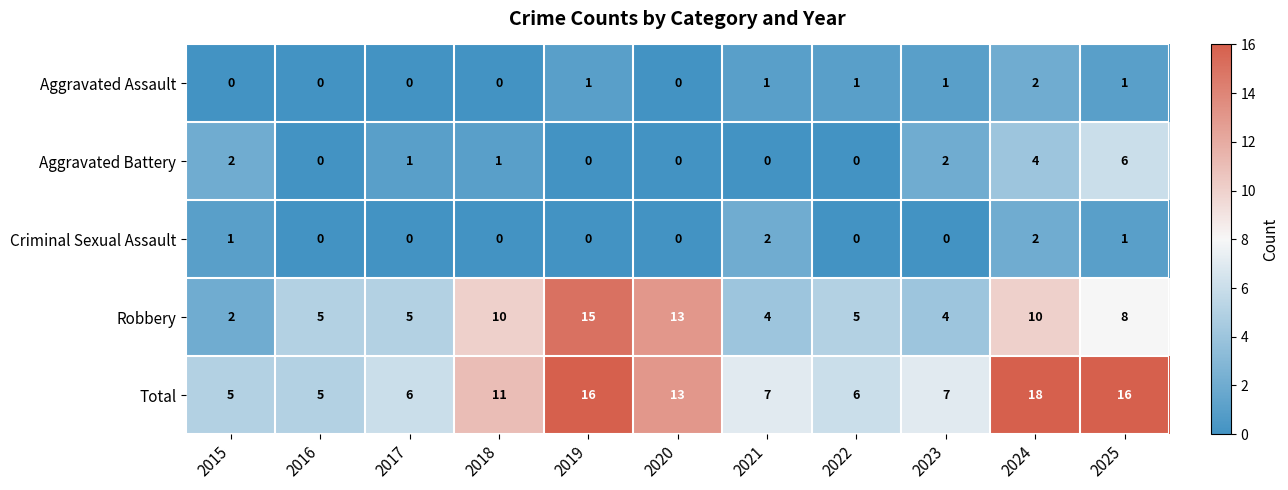

Between 2020 and 2022, which series saw the biggest shift?

Robbery